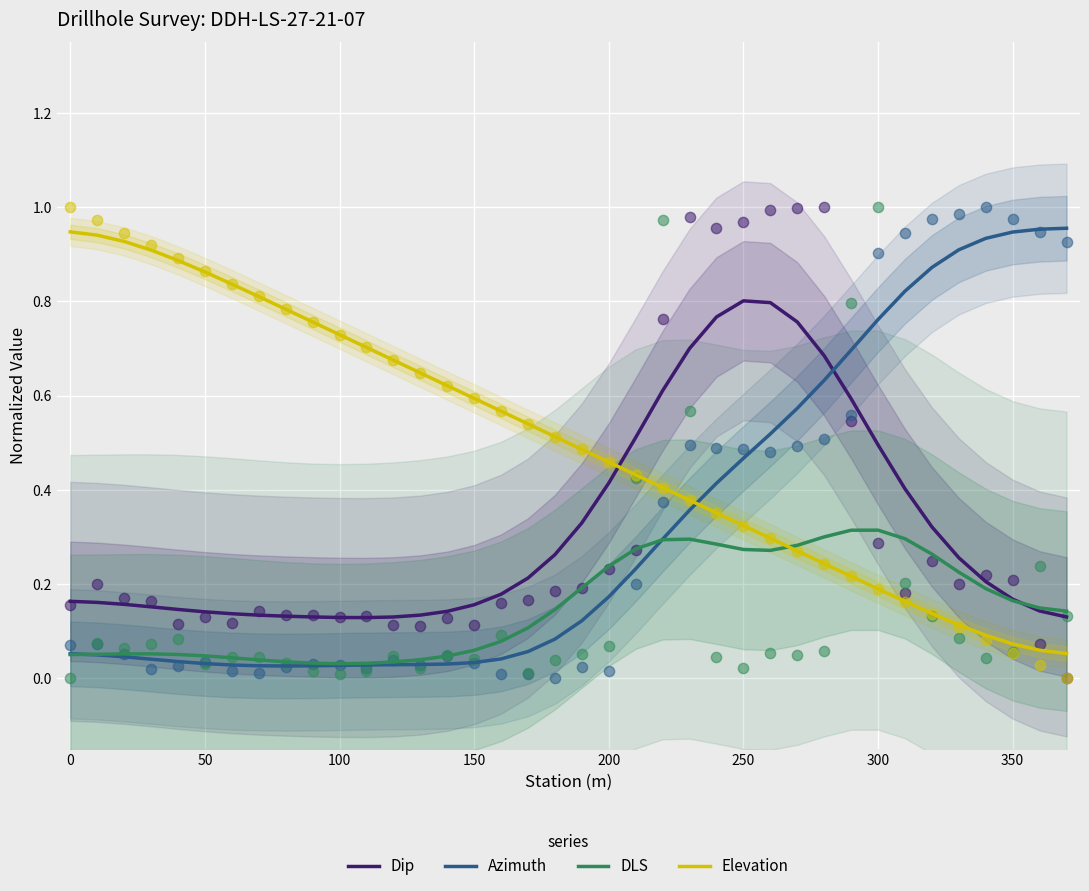

Which series reaches the minimum Y coordinate?

Azimuth